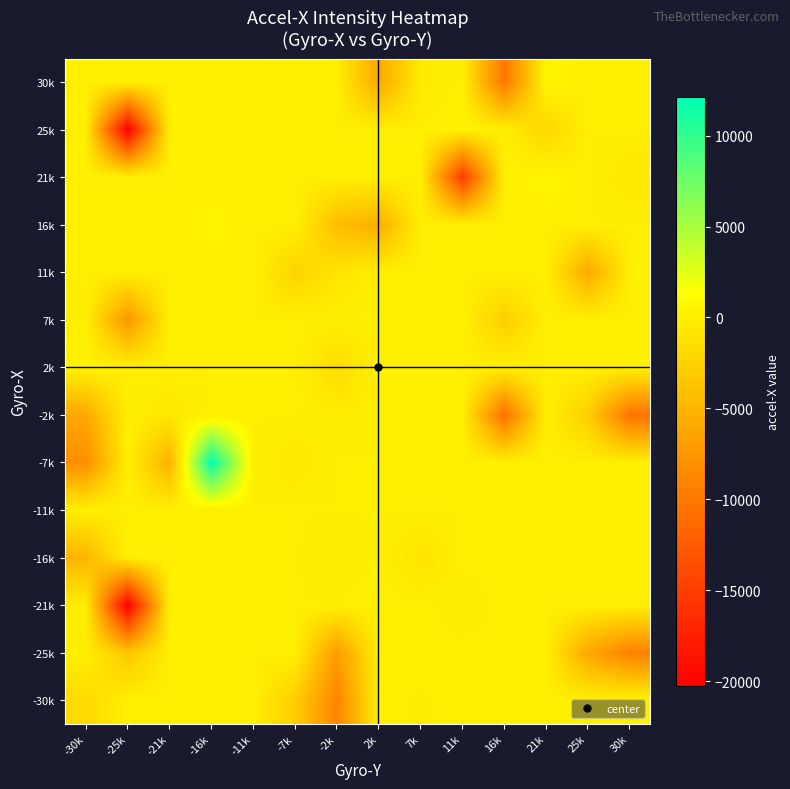

What is the spread (max minus min) of values at -2k?

9031.0